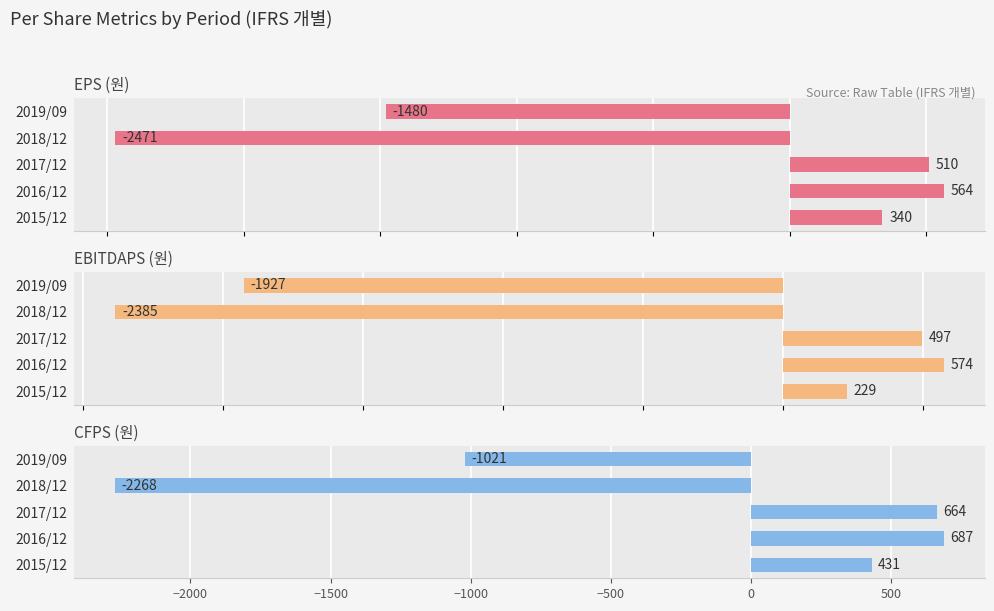

What is the difference between the highest and lowest values at 2017/12?

167